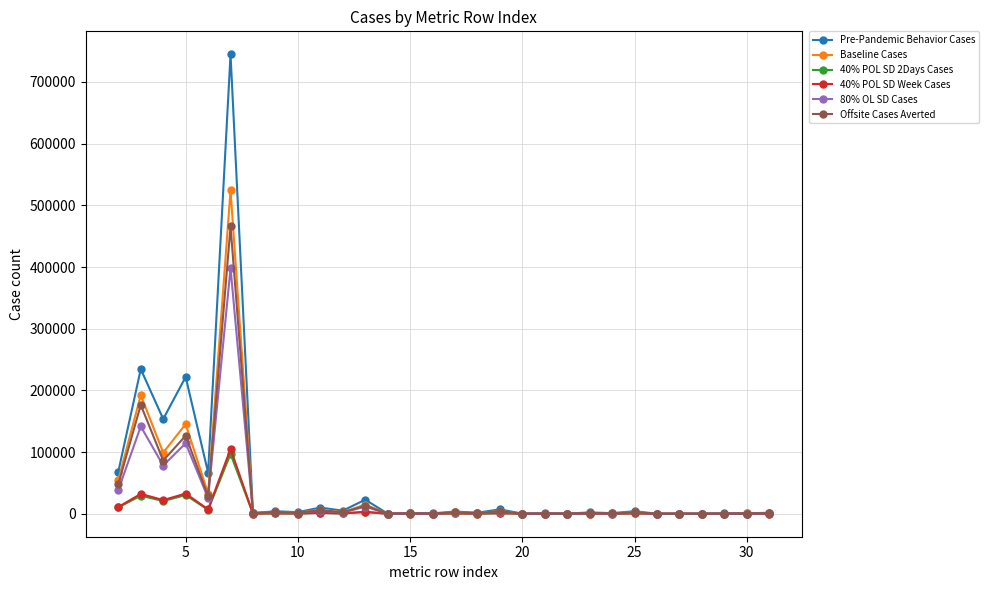

Which series has the largest range (max minus min)?

Pre-Pandemic Behavior Cases